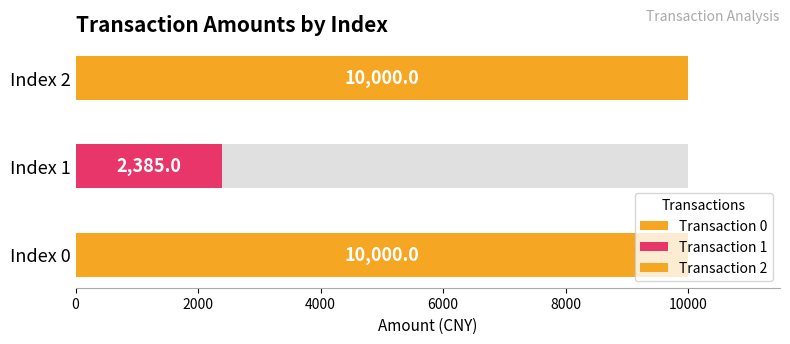

What is the value of the 3rd bar from the left?

10000